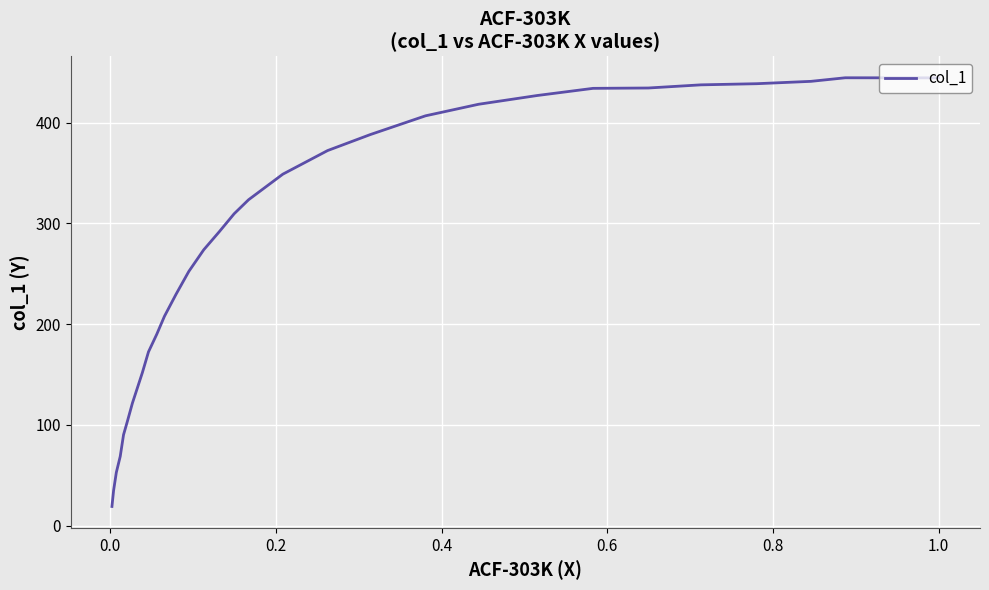

How many lines are shown in the chart?

1